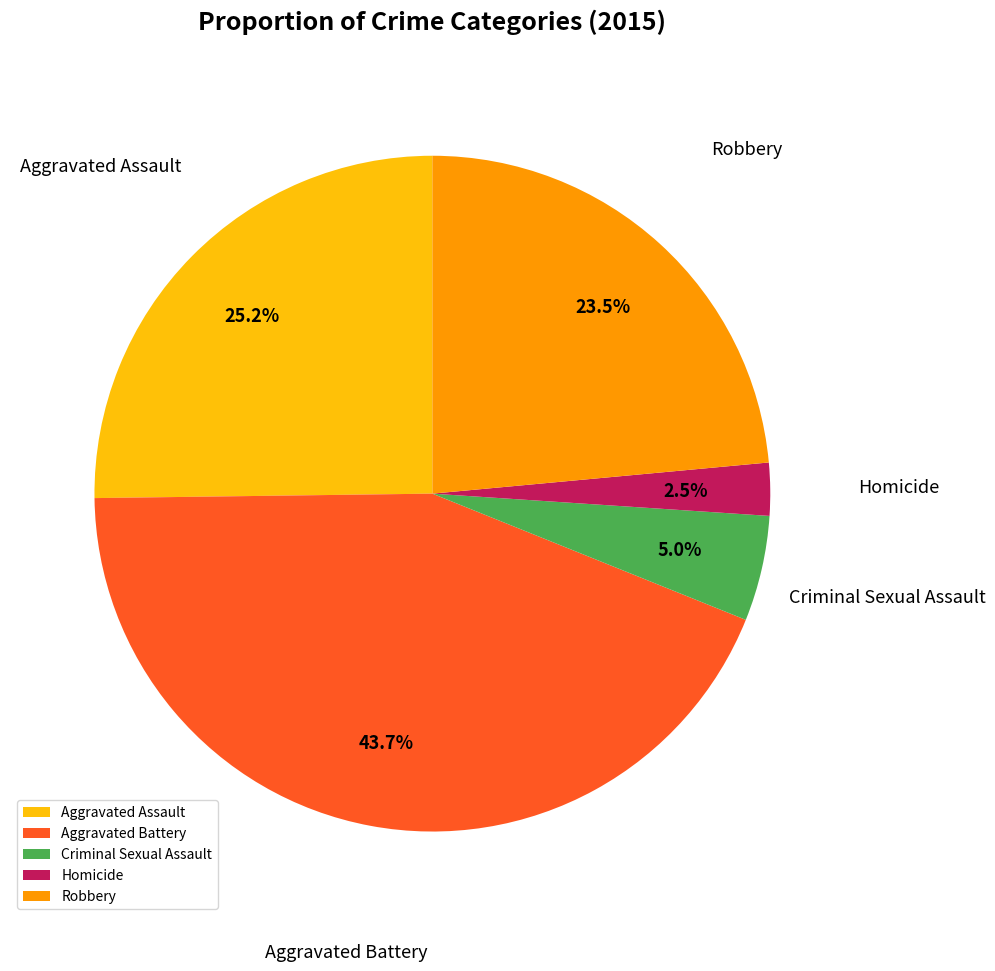

Is the sum of Criminal Sexual Assault and Aggravated Assault greater than half?

No